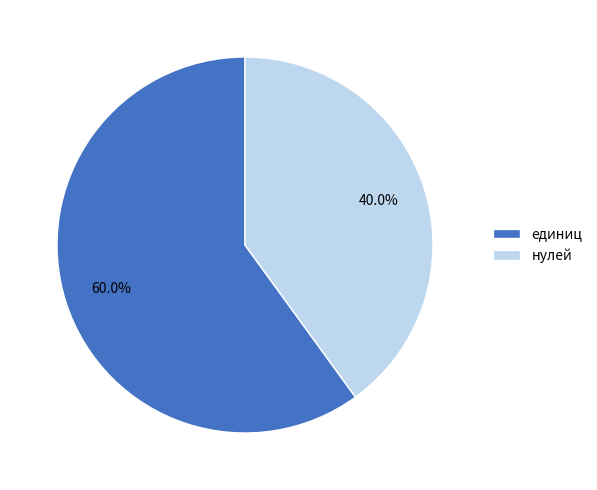

How many segments does this pie chart have?

2